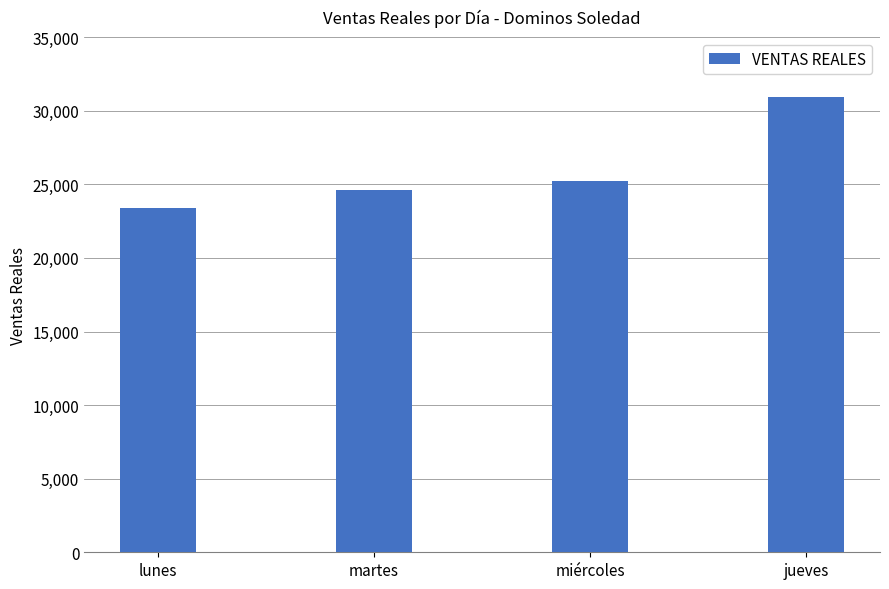

At which category does the chart reach its peak across all series?

jueves